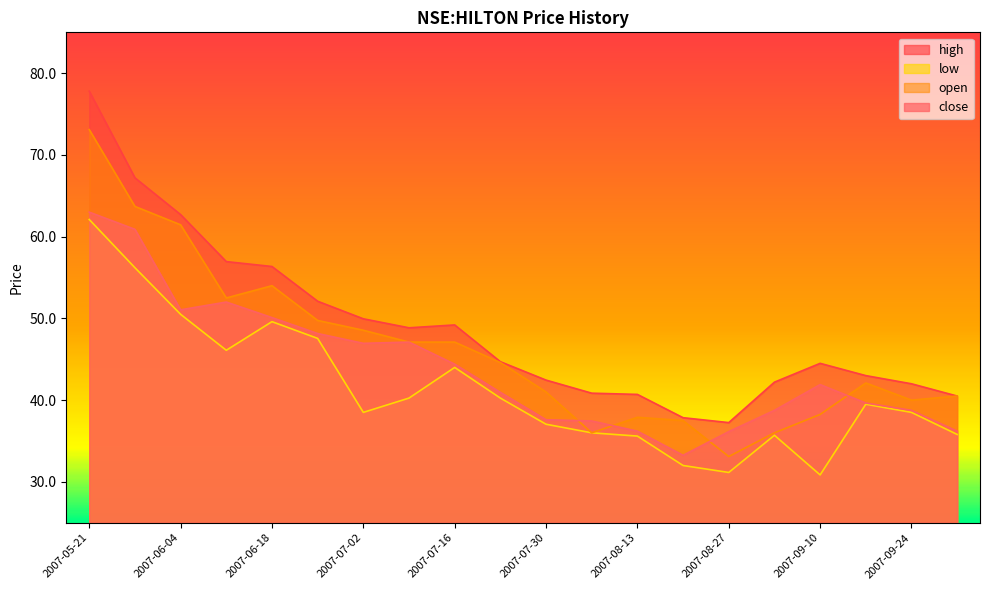

What is the value of the open point at the 18th from the left?

42.1